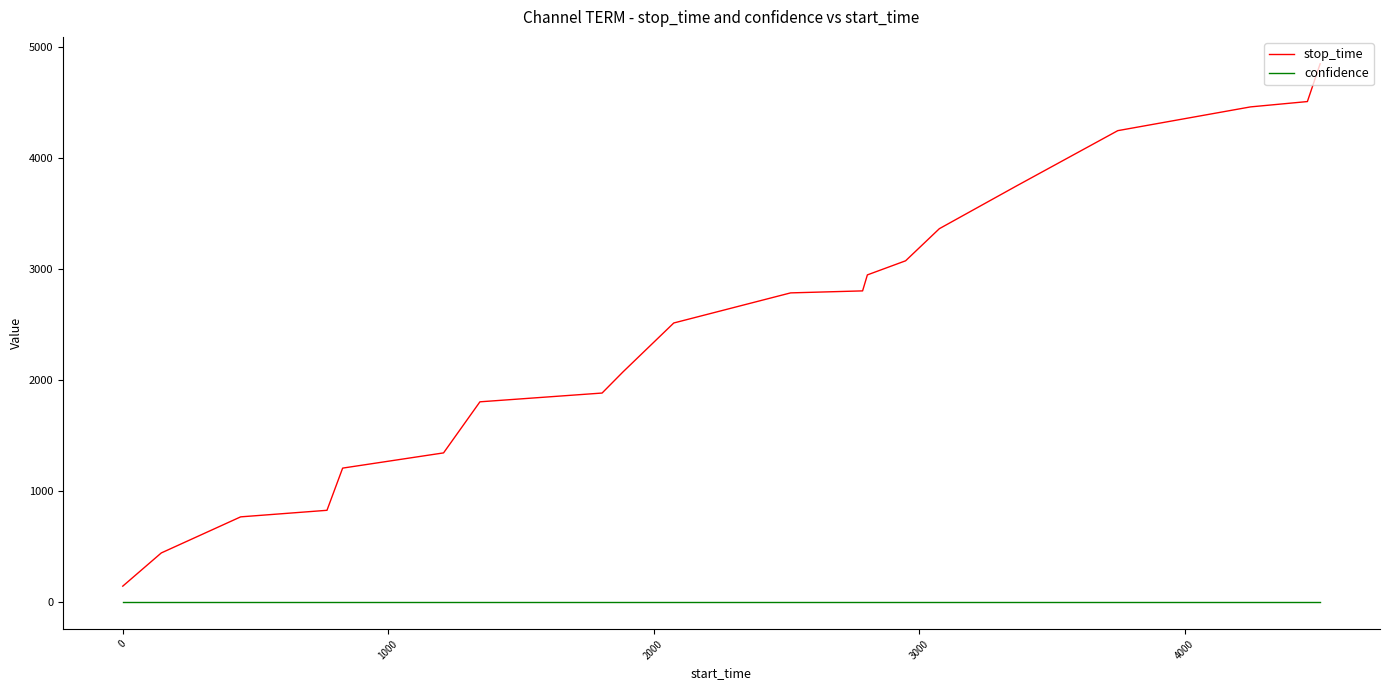

Count the number of data series in this chart.

2